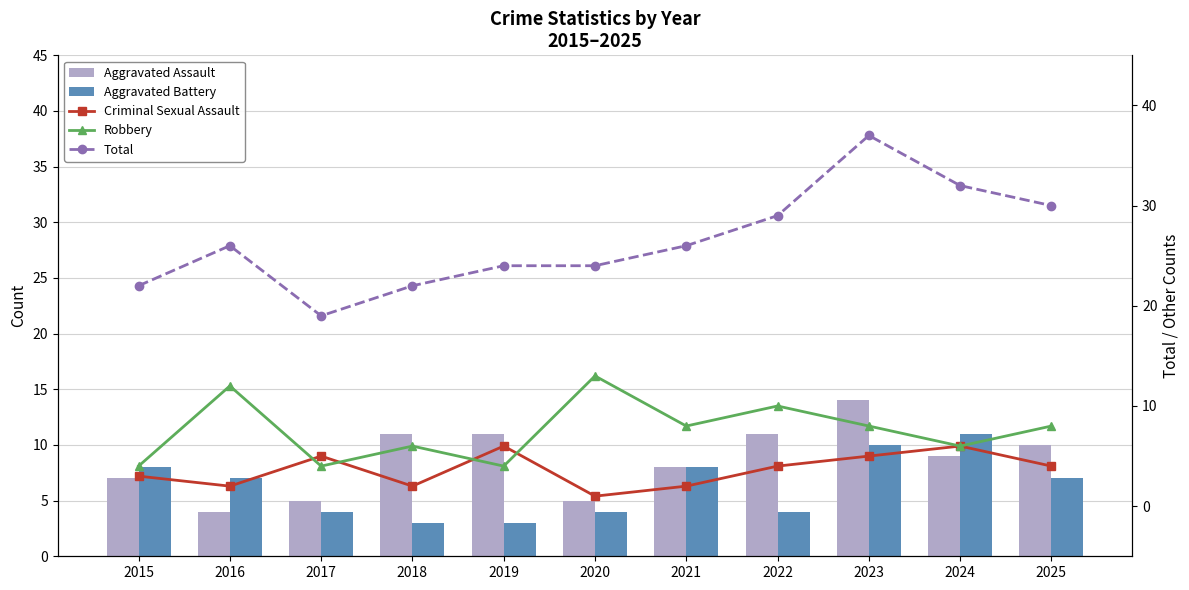

What is the average value of the Robbery series?

8